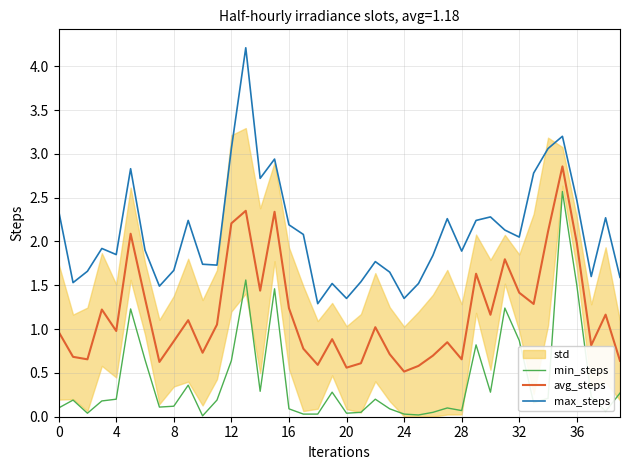

Is it true that max_steps equals 2.2 at 16?

True